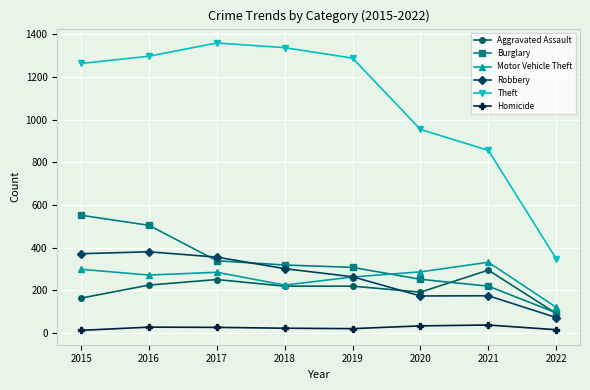

Where is the first local minimum for Robbery?

2020